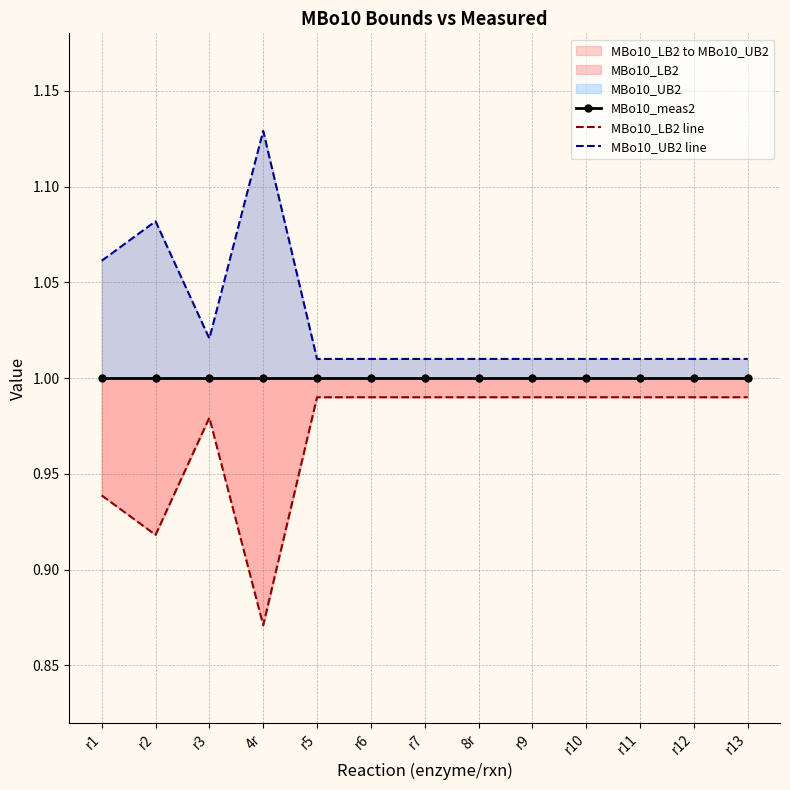

True or false: MBo10_LB2 line has a value of 1.5 at r12.

False